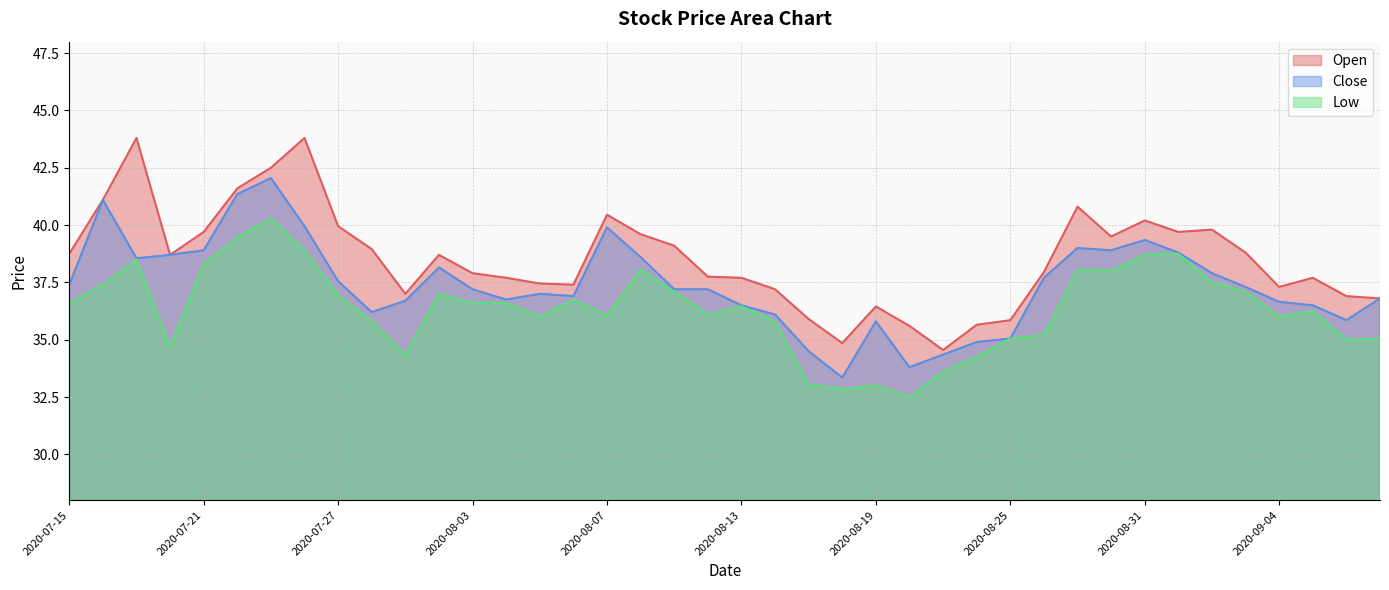

What is the value of the Close point at the 16th from the left?

36.9